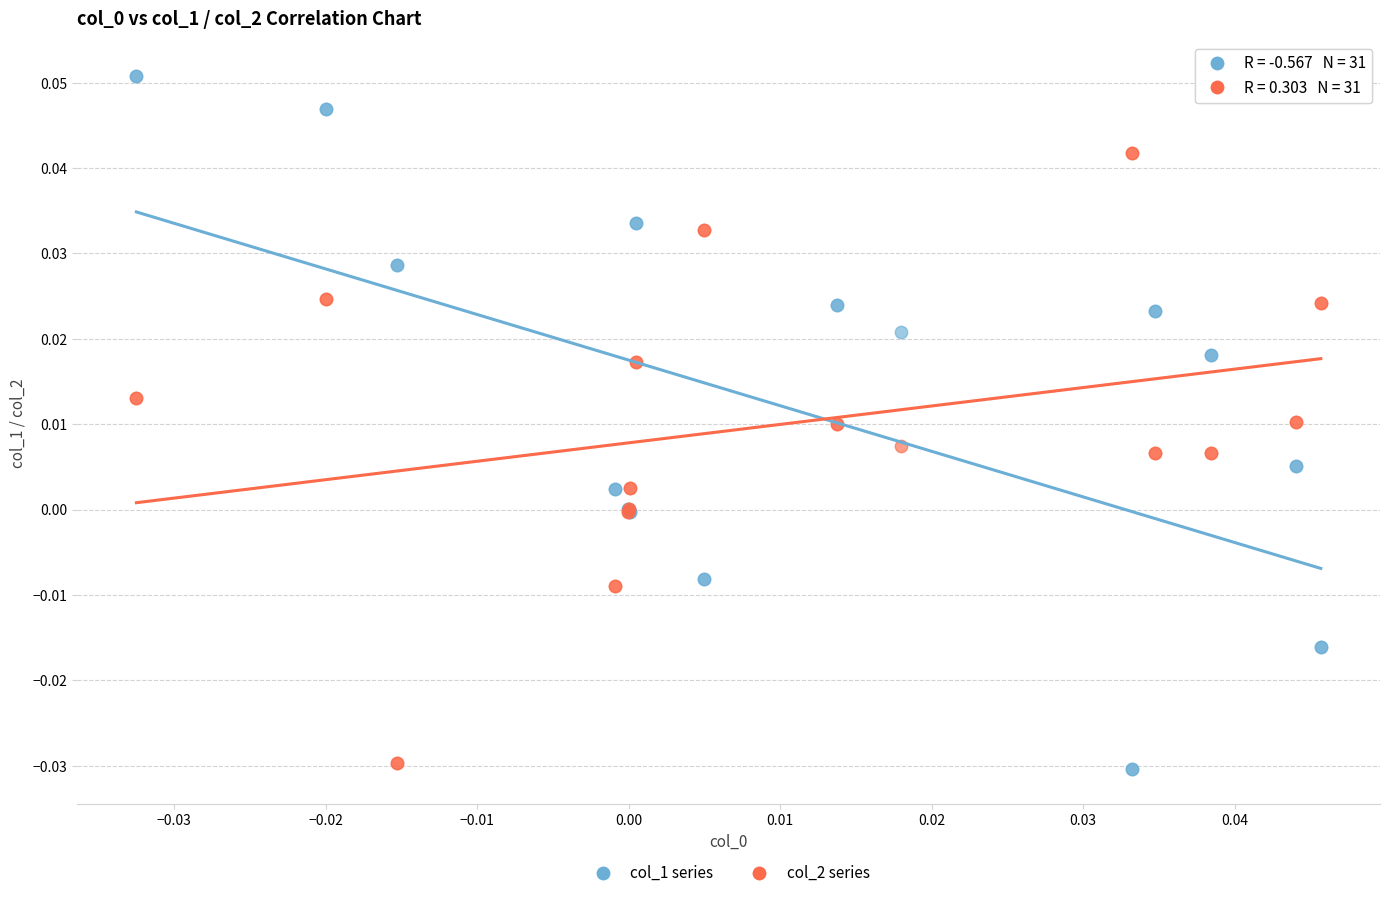

What are all the series names shown in the legend?

col_1 series, col_2 series